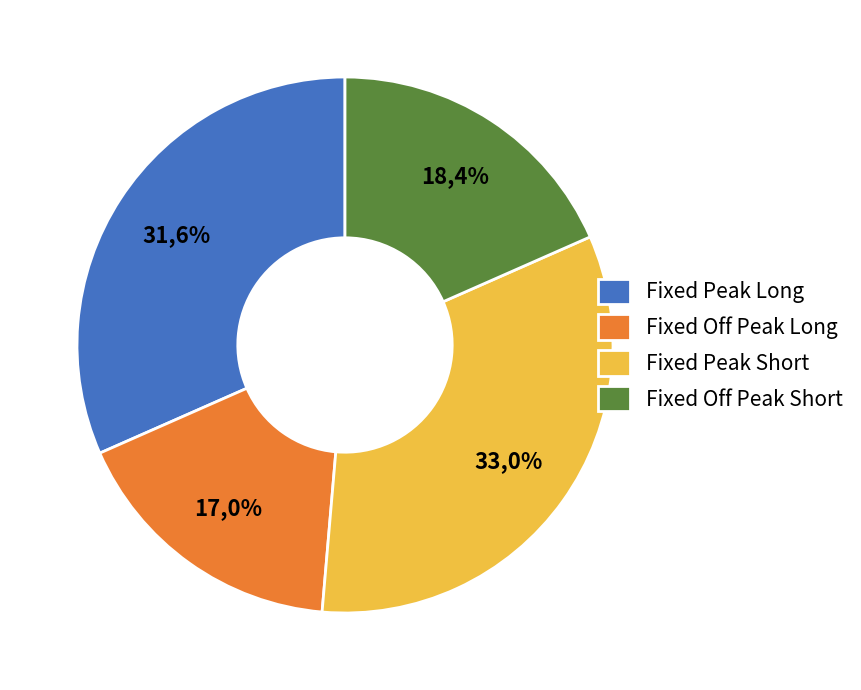

The Fixed Peak Short slice represents 33% of the pie. True or false?

True